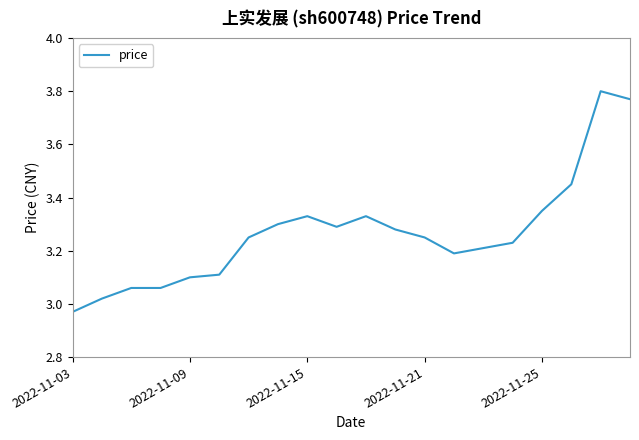

What is the difference between the maximum and minimum values?

0.8